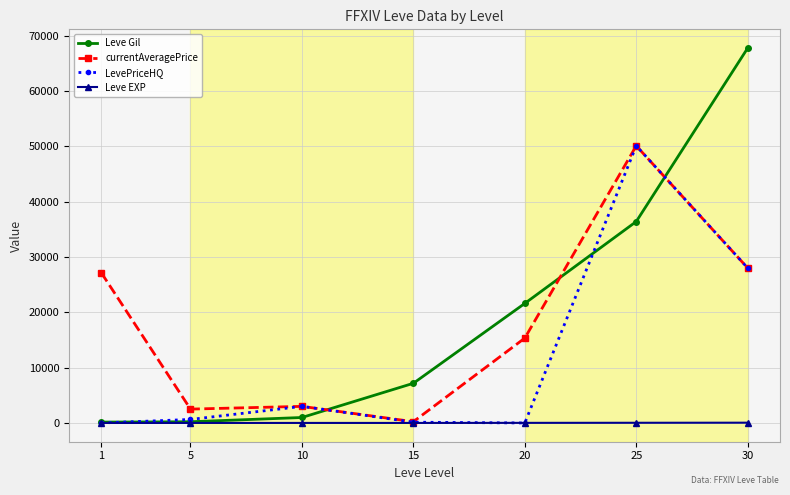

Which series changed the most between 5 and 15?

Leve Gil